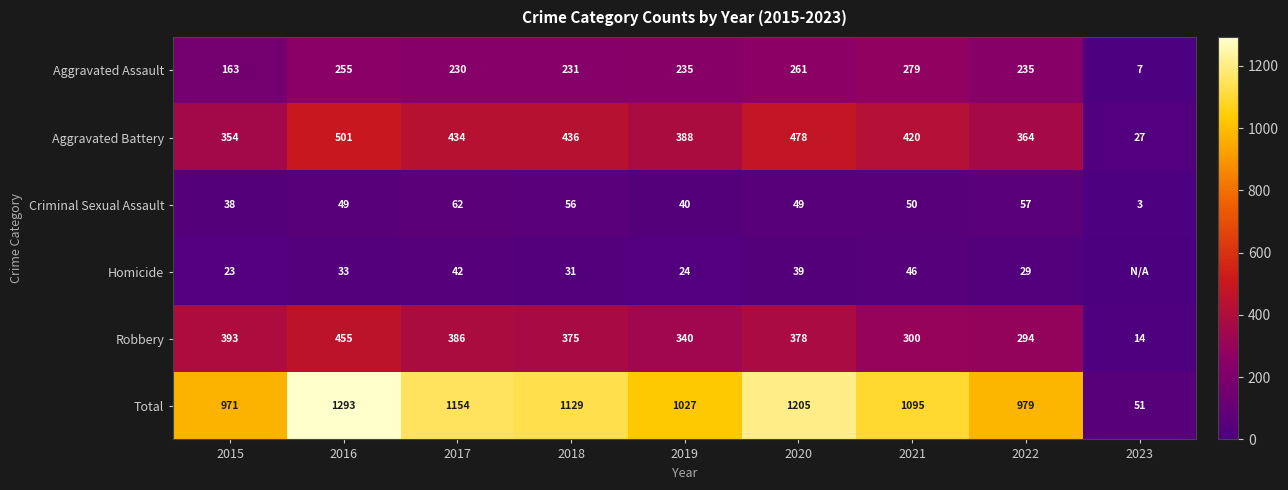

What is the difference between the second highest and minimum values in the Total series?

1154